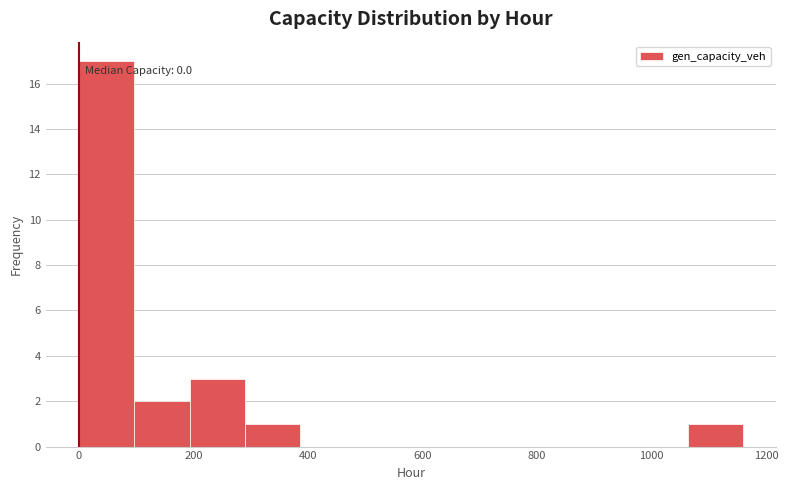

Which range on the x-axis has the tallest bar?

0 to 100